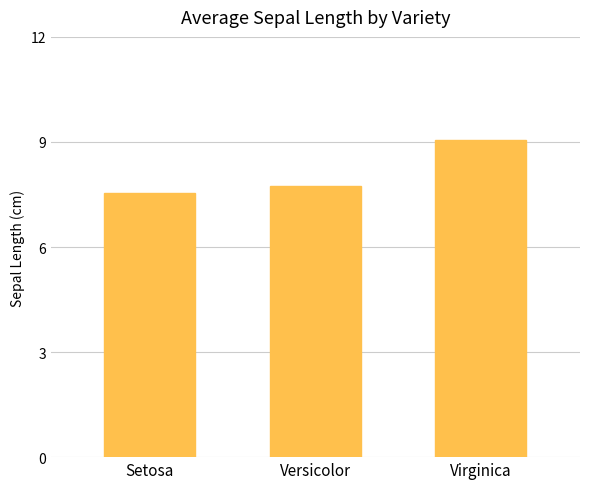

At which category does the chart reach its peak across all series?

Virginica